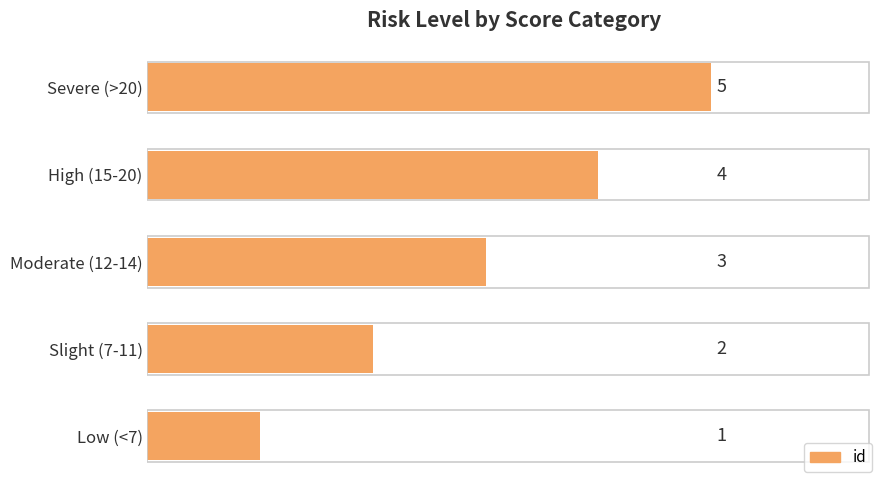

The chart shows a value of 2 at Moderate (12-14). True or false?

False